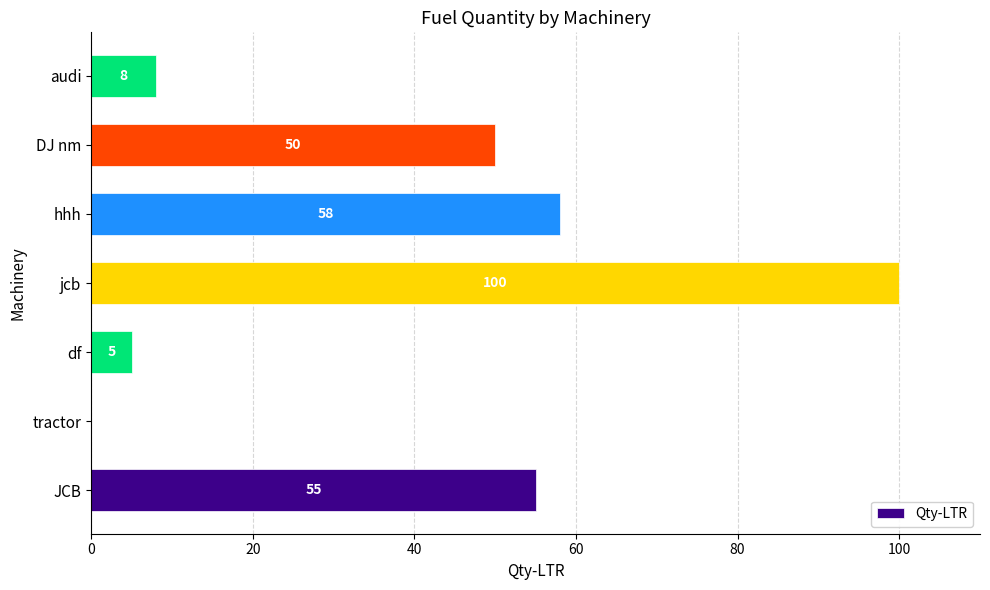

Reading bottom to top, transcribe all the data shown in this chart.

JCB=55	tractor=0	df=5	jcb=100	hhh=58	DJ nm=50	audi=8